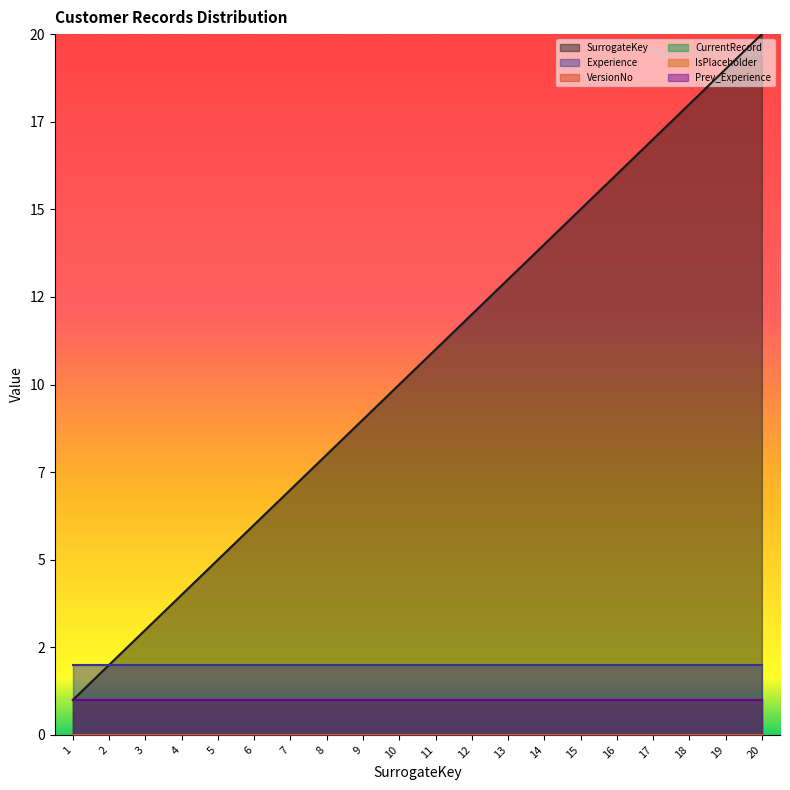

Which label corresponds to the largest value in the chart?

20